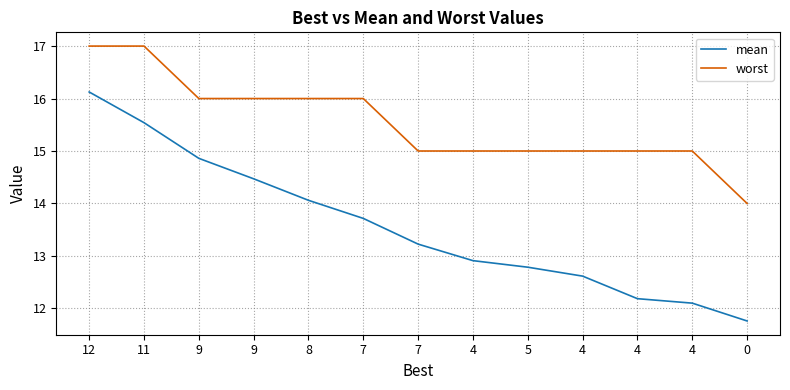

Reading left to right, what are all the values shown in this chart?

mean: 12=16.1	11=15.5	9=14.9	9=14.5	8=14.1	7=13.7	7=13.2	4=12.9	5=12.8	4=12.6	4=12.2	4=12.1	0=11.8
worst: 12=17.0	11=17.0	9=16.0	9=16.0	8=16.0	7=16.0	7=15.0	4=15.0	5=15.0	4=15.0	4=15.0	4=15.0	0=14.0